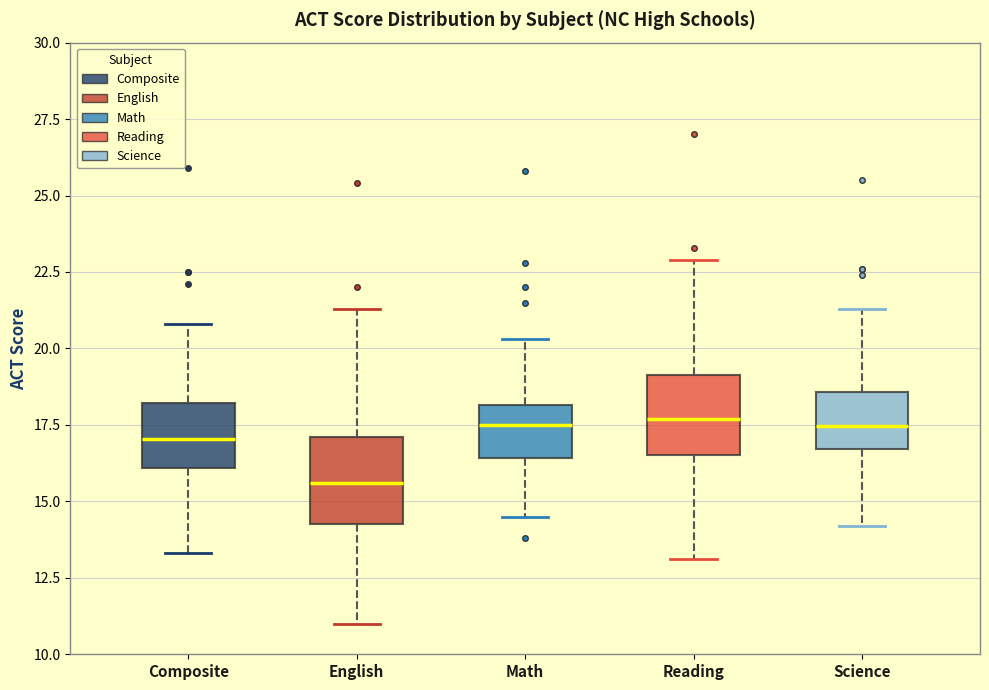

Reading left to right, transcribe this box plot: for each box, give where its median line is, the range the box spans, and where its two whiskers end, as read against the y-axis. The values are not printed on the chart, so give them approximately, as read against the axis.

Composite: median 17.0, box 16.0 to 18.0, whiskers 13.5 to 21.0
English: median 15.5, box 14.5 to 17.0, whiskers 11.0 to 21.5
Math: median 17.5, box 16.5 to 18.0, whiskers 14.5 to 20.5
Reading: median 17.5, box 16.5 to 19.0, whiskers 13.0 to 23.0
Science: median 17.5, box 16.5 to 18.5, whiskers 14.0 to 21.5